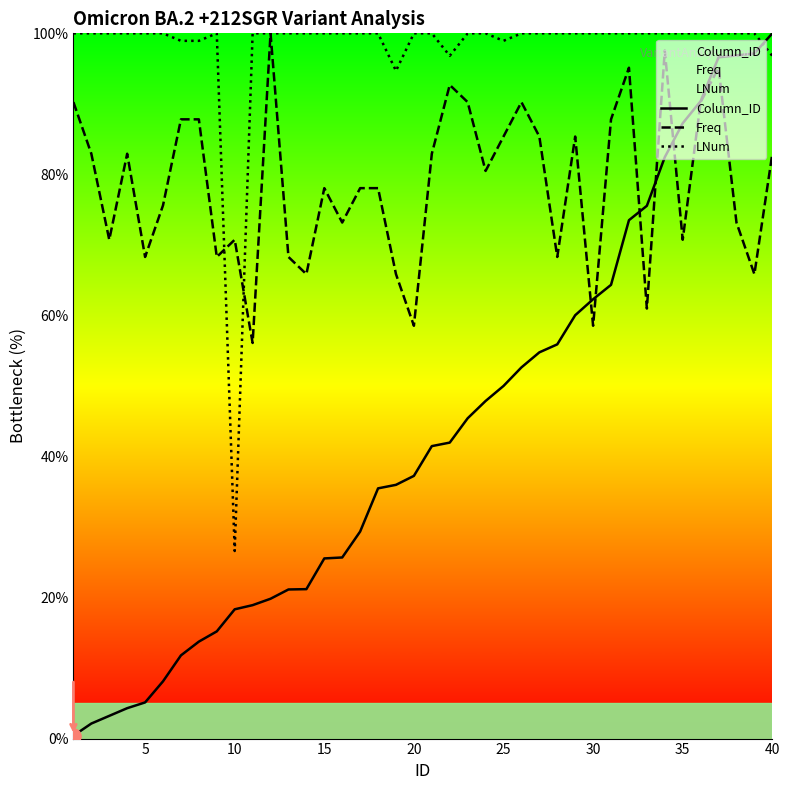

Which series reaches the maximum Y coordinate?

Column_ID